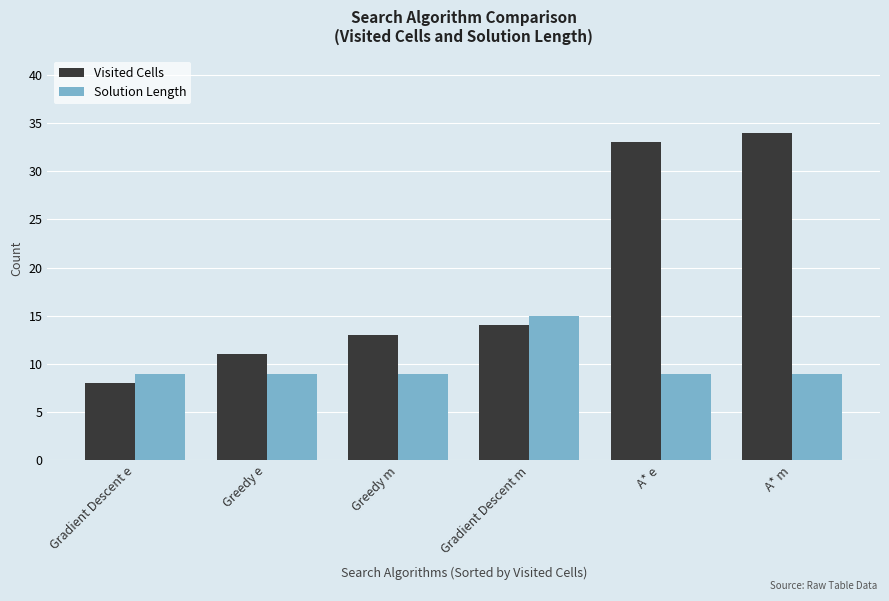

Which series has the largest range (max minus min)?

Visited Cells